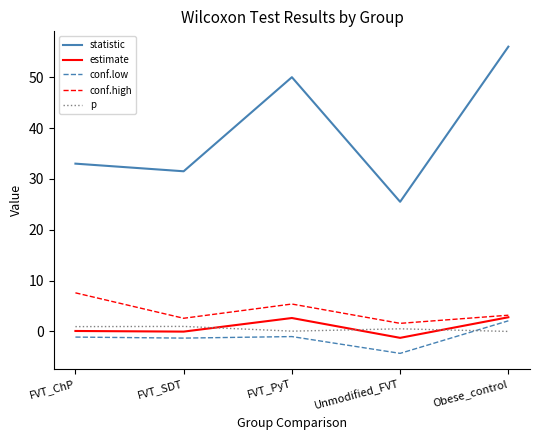

Between FVT_ChP and Obese_control, which series saw the biggest shift?

statistic